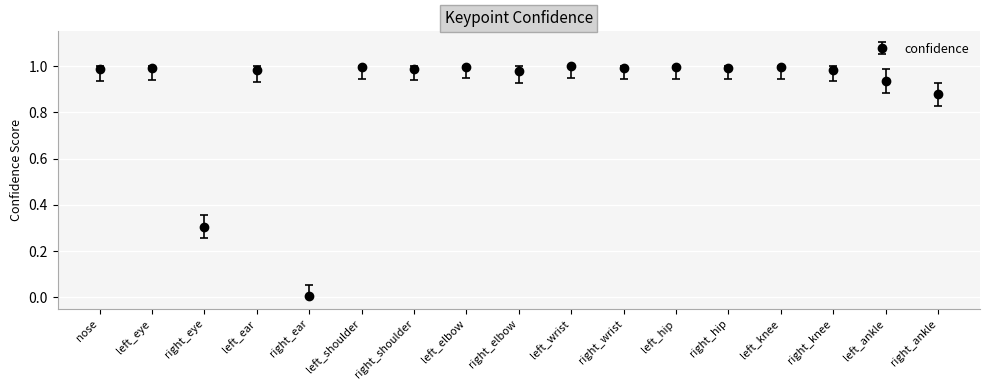

How many distinct data groups are displayed?

1